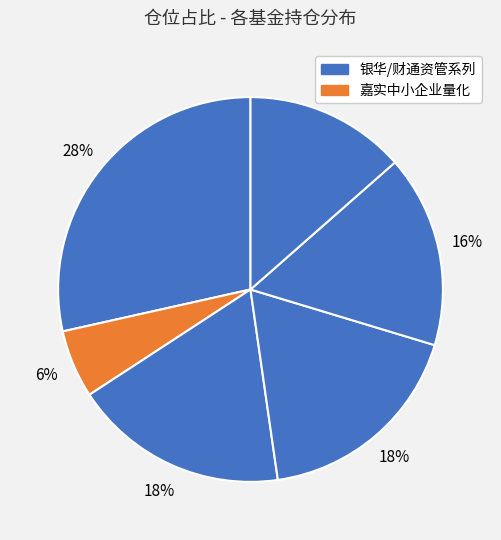

Count the number of slices in the pie.

6